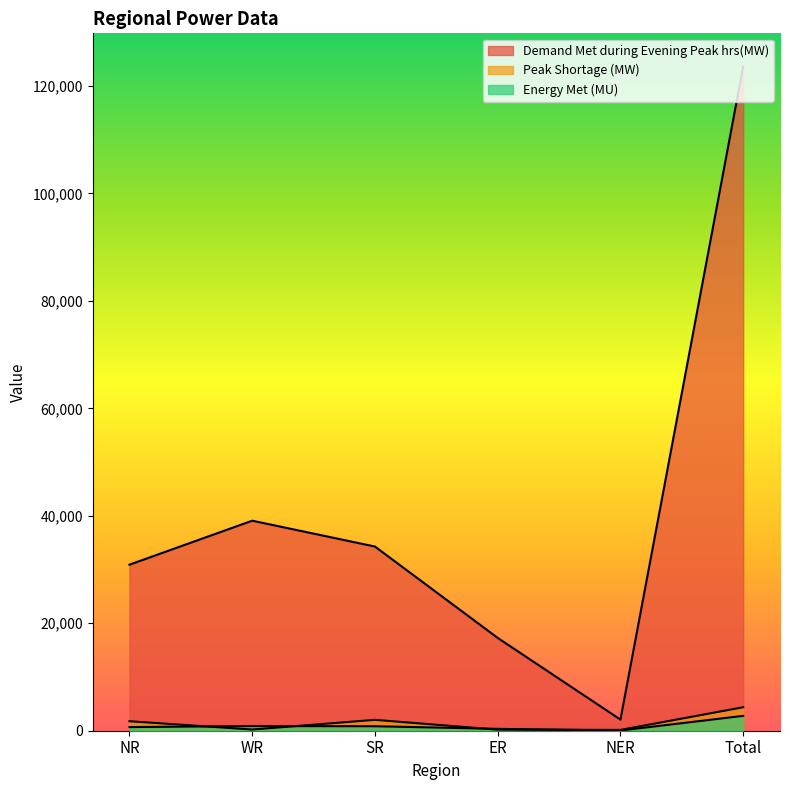

At how many categories does at least one series exceed 73778?

1